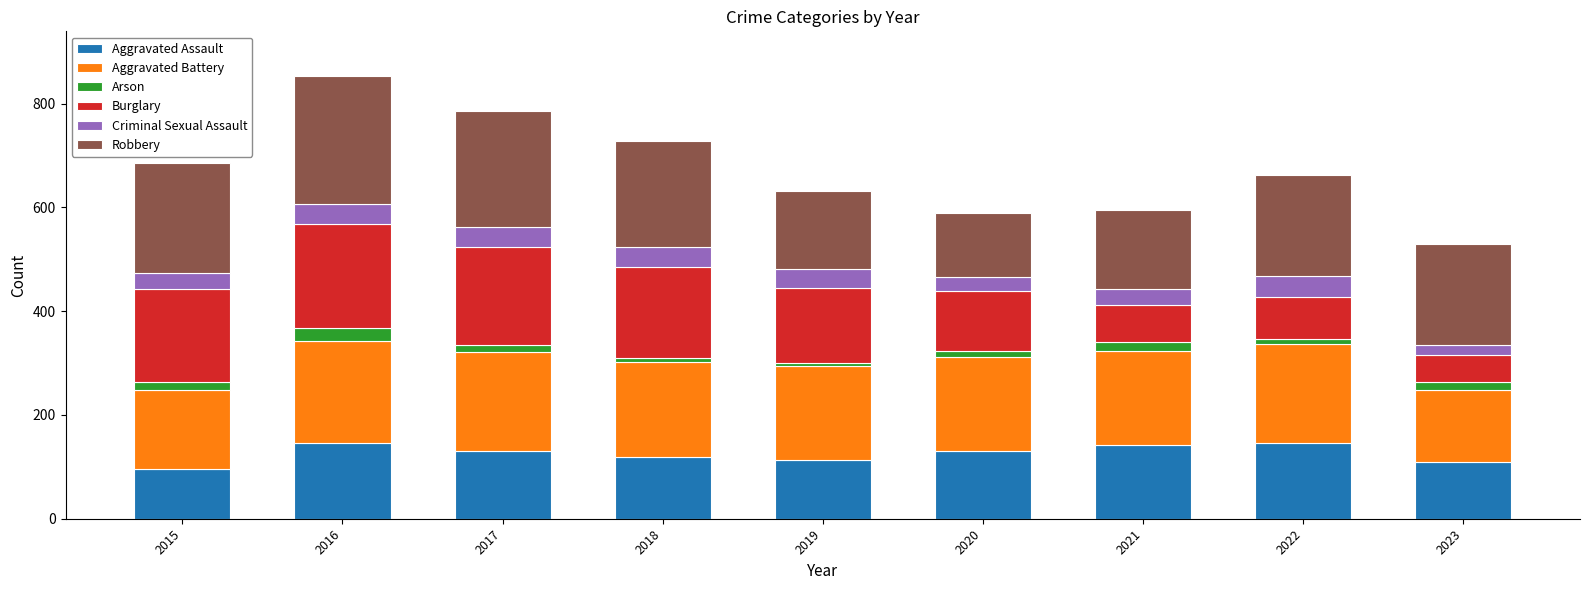

What is the average value of the Aggravated Assault series?

126